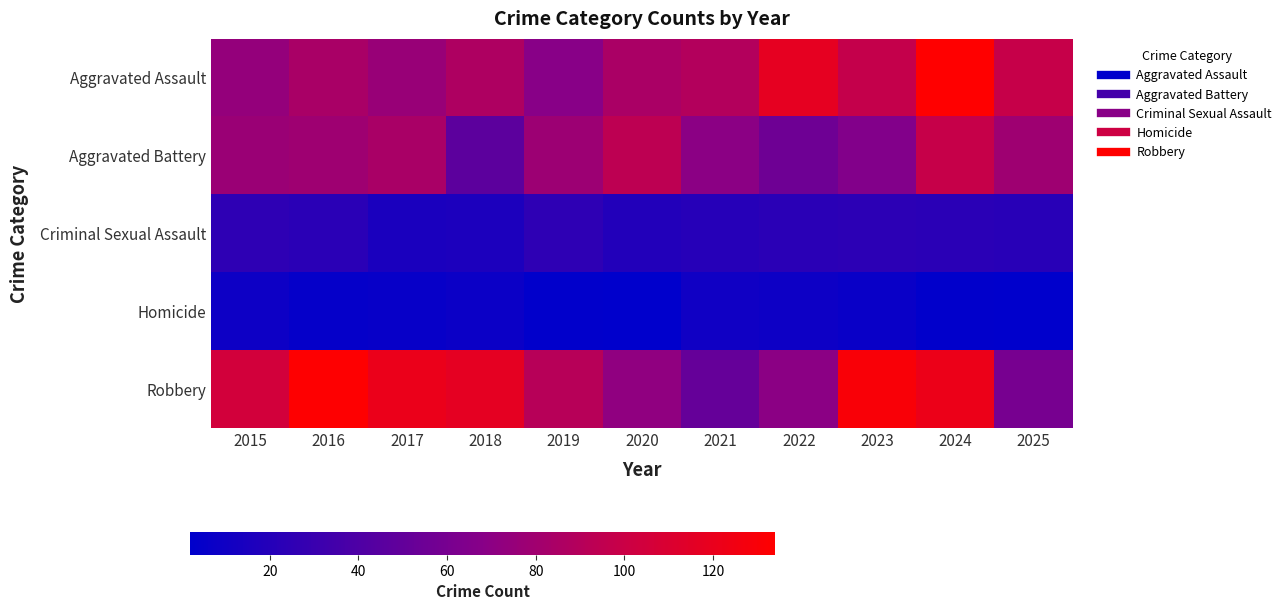

Between 2017 and 2016, which is larger?

2016